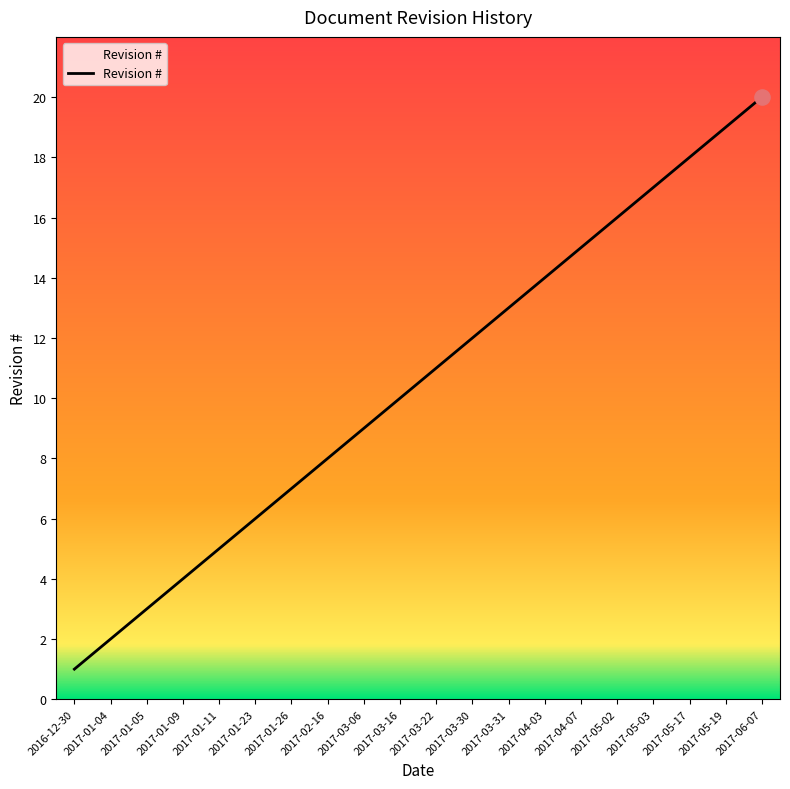

Which has a higher value, 2017-01-11 or 2017-01-26?

2017-01-26